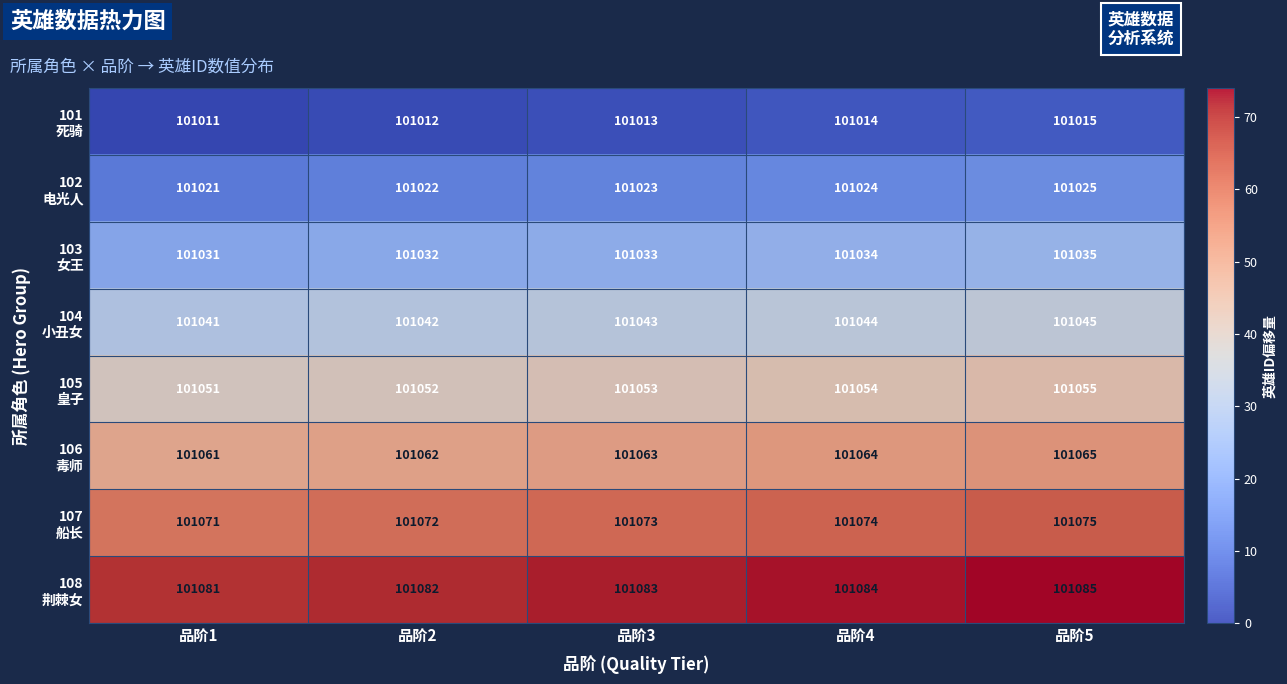

What is the total value across all series at 品阶4?

808392